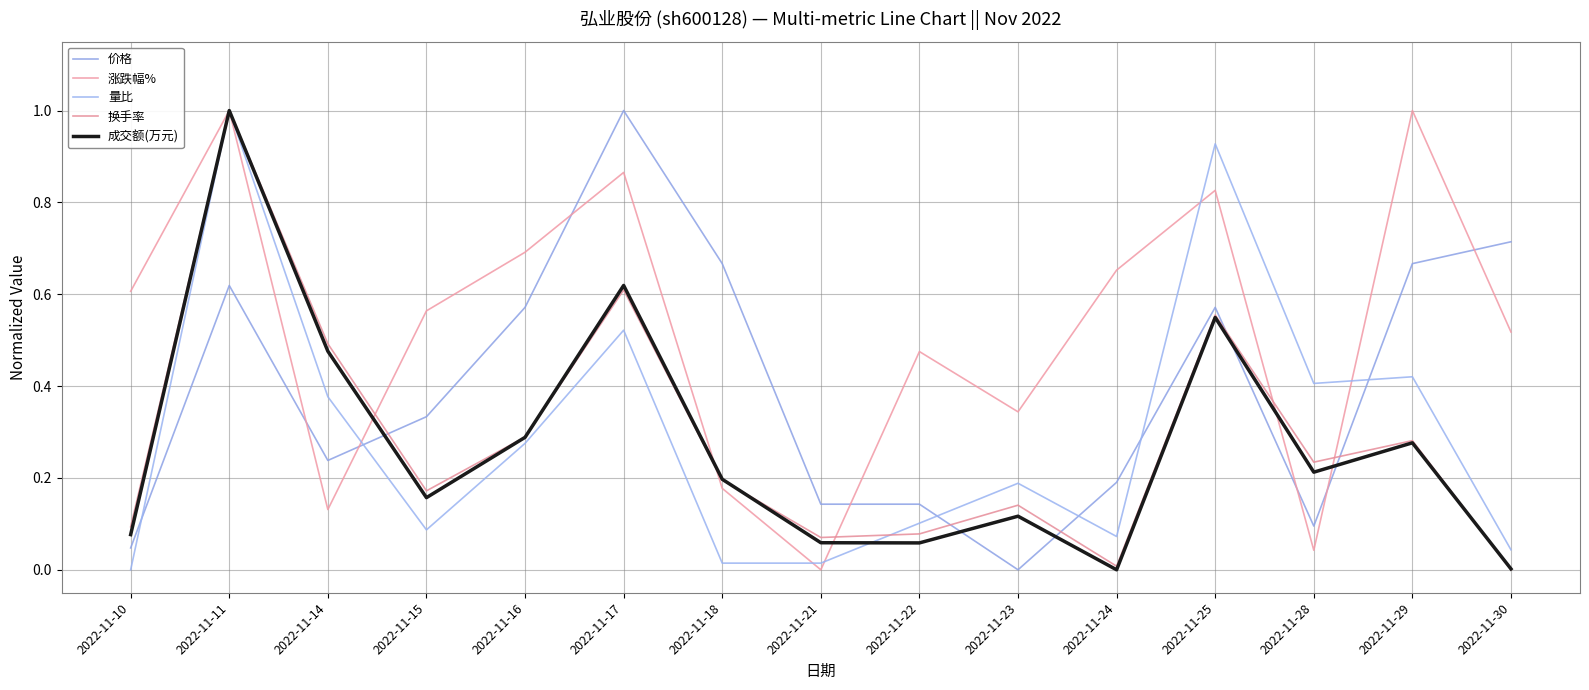

Does the chart have visible grid lines?

Yes